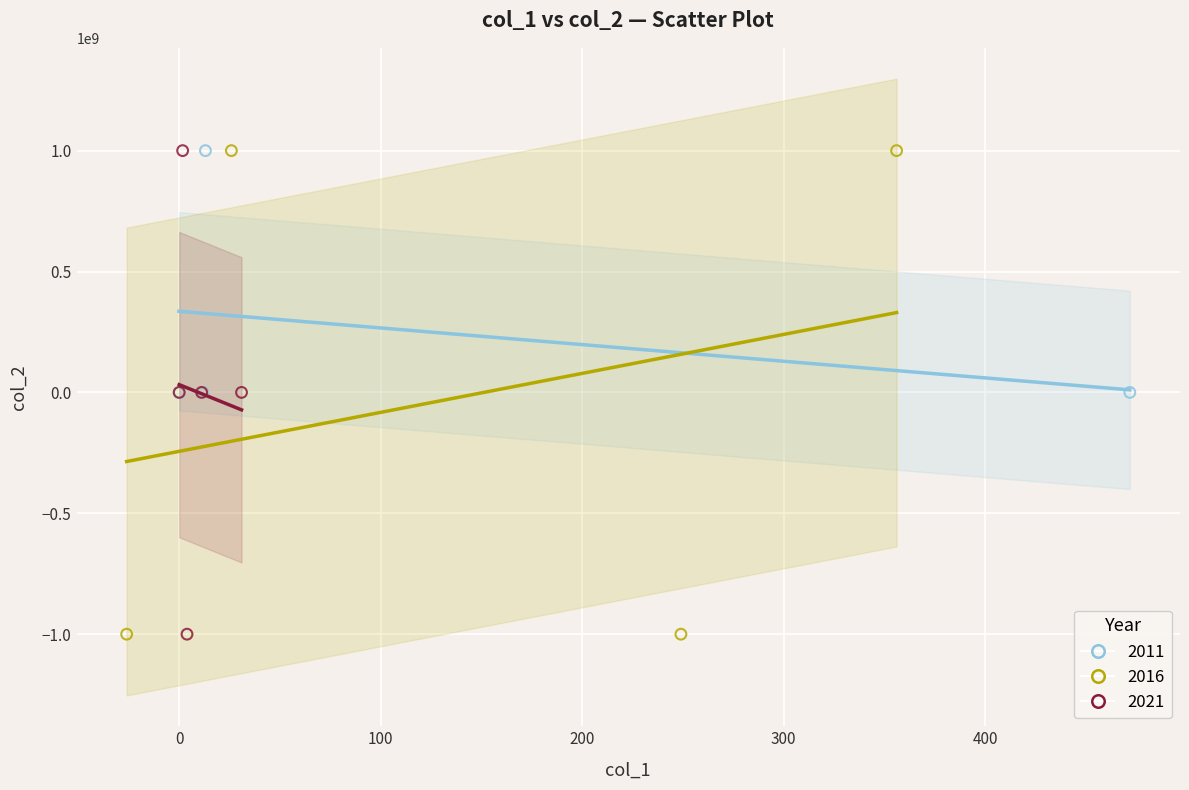

Which series has the widest spread of Y values?

2016